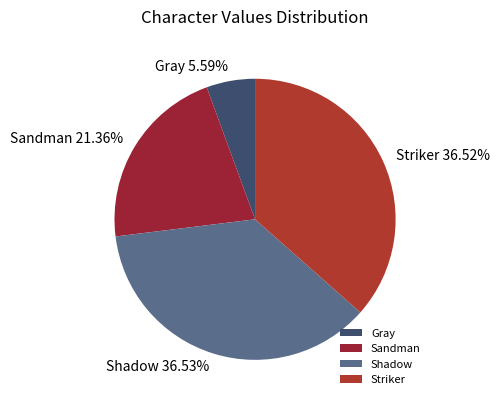

Combined, do Sandman and Striker account for over 50%?

Yes